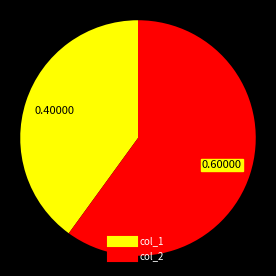

Rank the categories by value from lowest to highest.

col_1, col_2